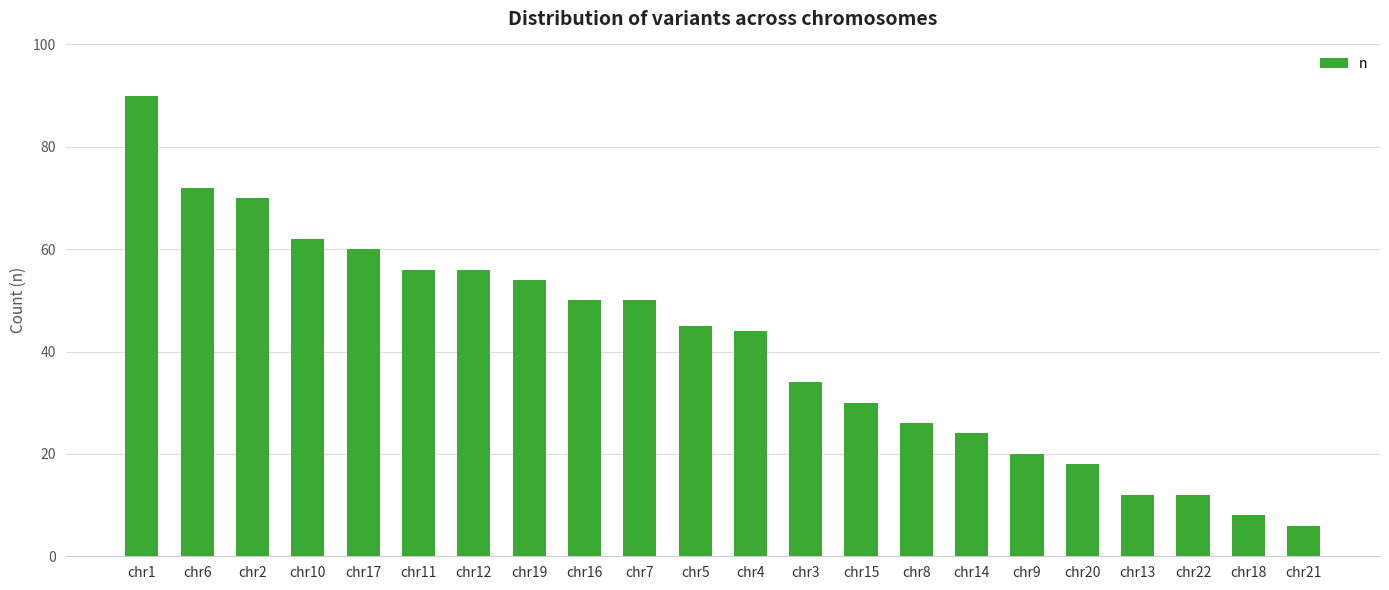

What is the sum of the values at chr3 and chr8?

60